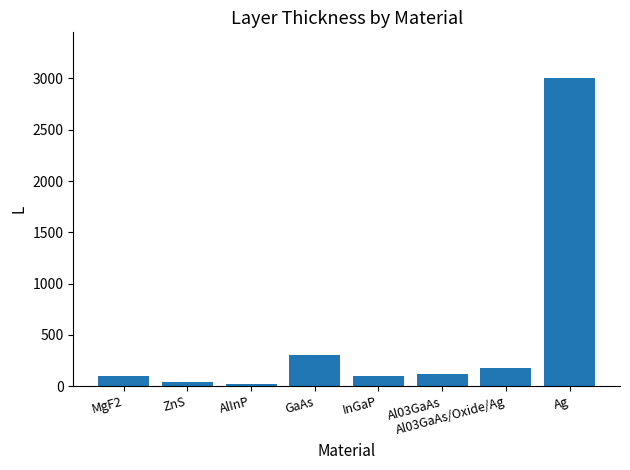

Are the bars grouped side by side (vs. stacked)?

No